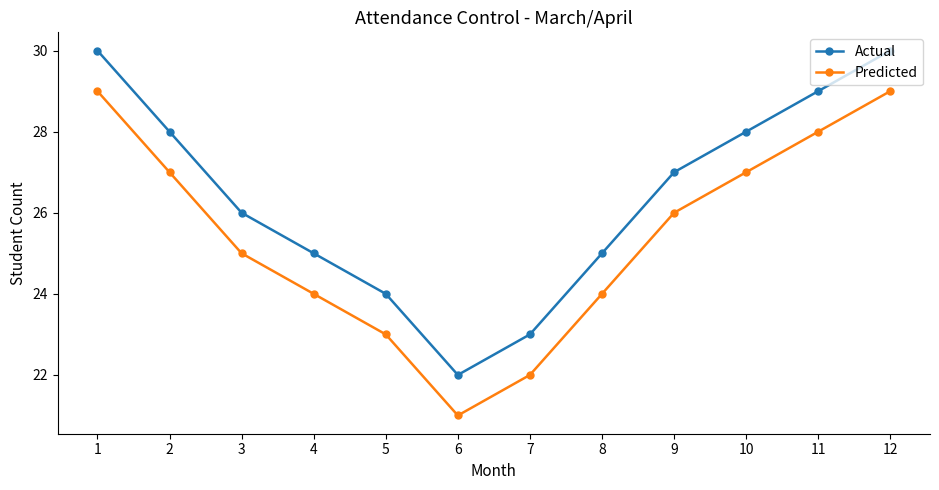

At which label is Actual closest to 26?

3